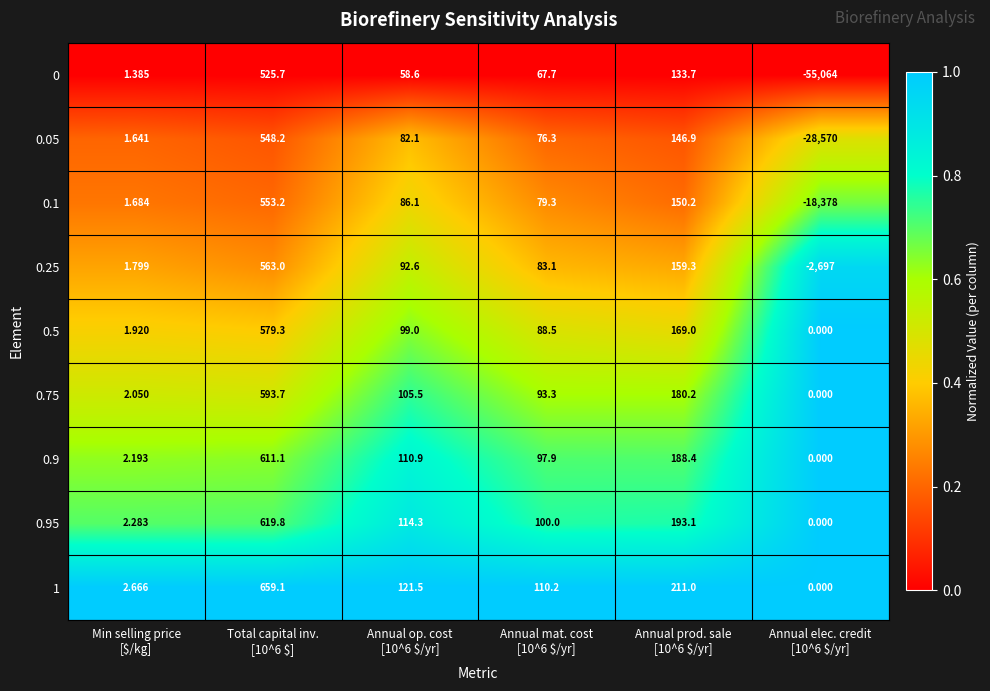

At which category is the sum across all series the highest?

Total capital inv.
[10^6 $]